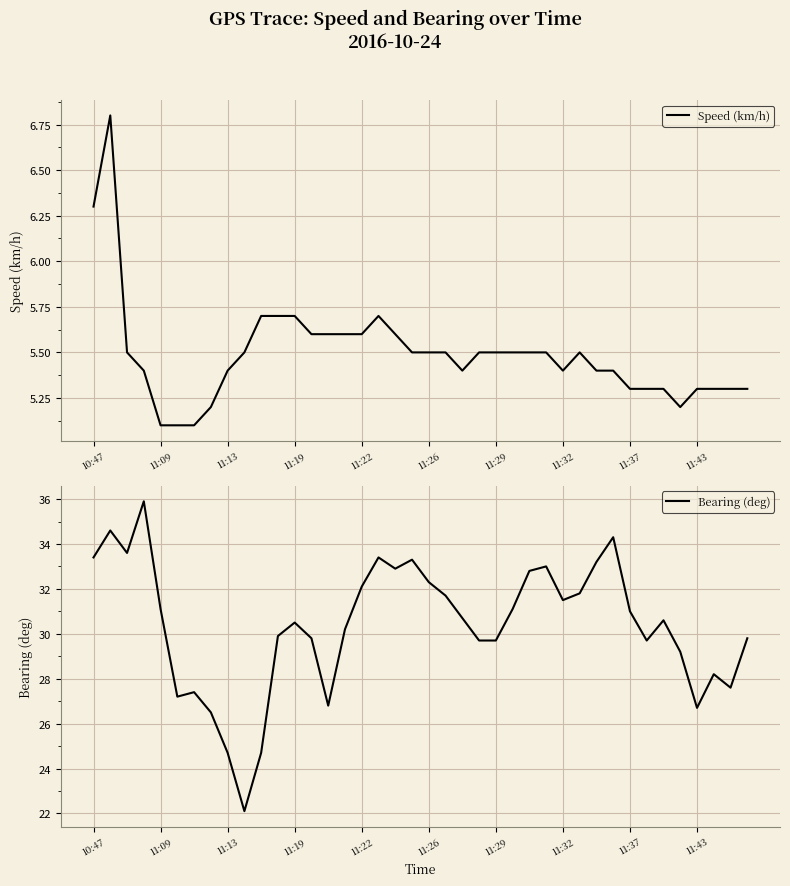

In Speed (km/h), how many points are higher than both neighbors (excluding endpoints)?

3